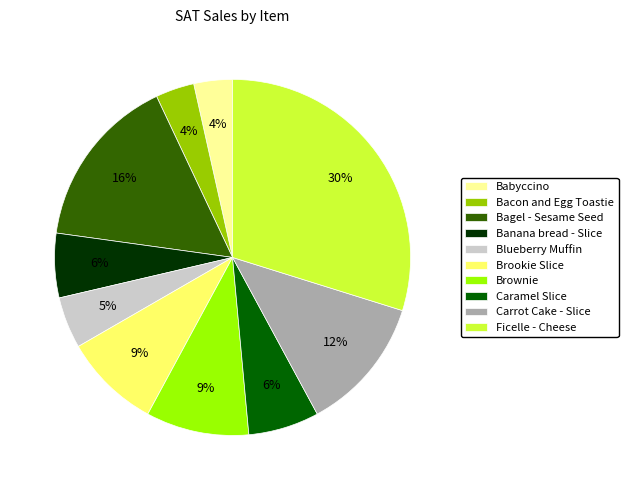

What is the ratio of the value at Caramel Slice to the value at Carrot Cake - Slice?

0.5